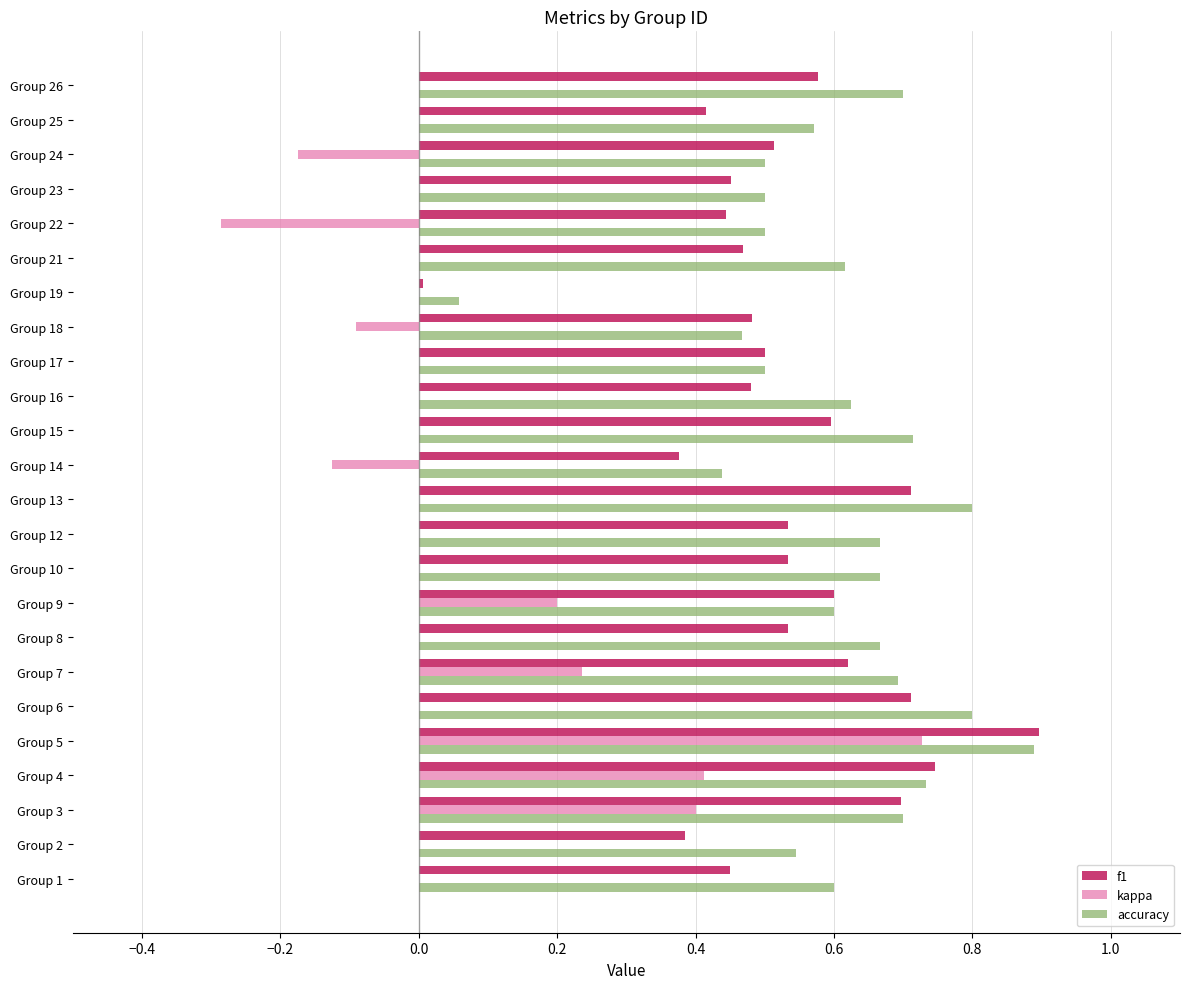

How many series are shown in this chart?

3